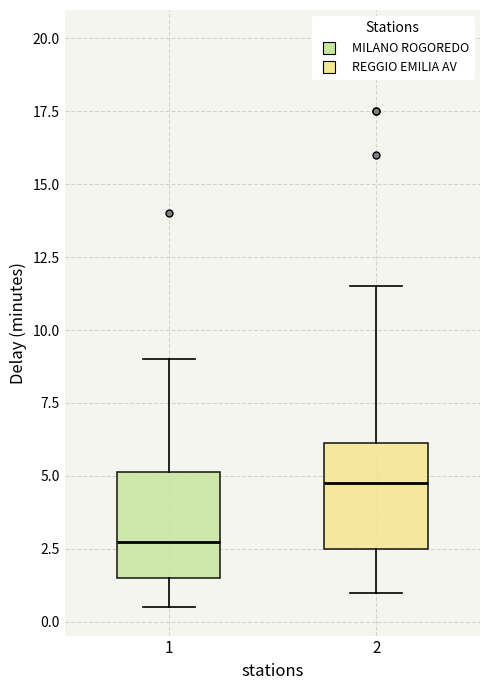

Which box's median line is the highest?

2